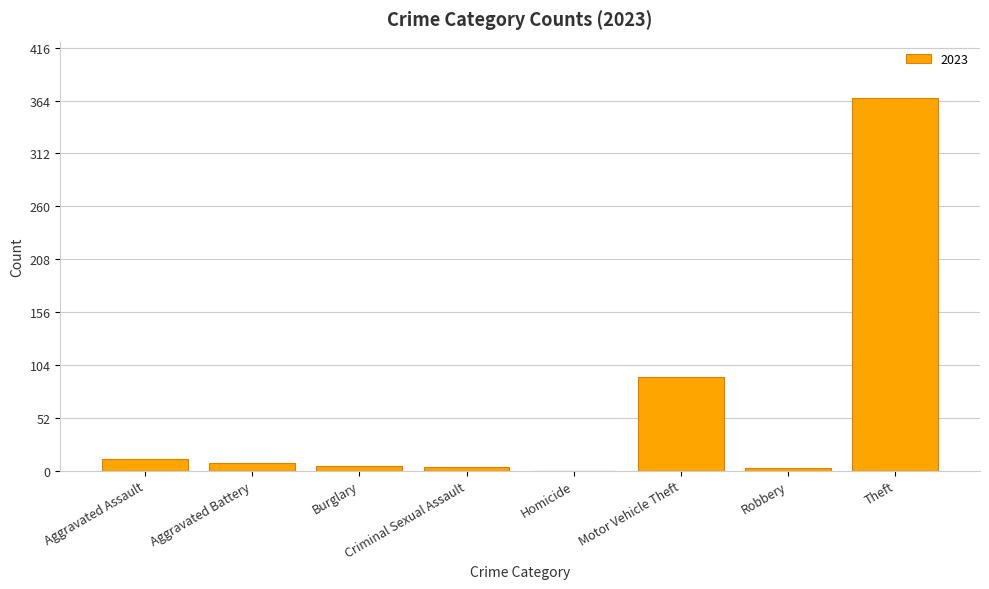

The chart shows a value of 149 at Motor Vehicle Theft. True or false?

False